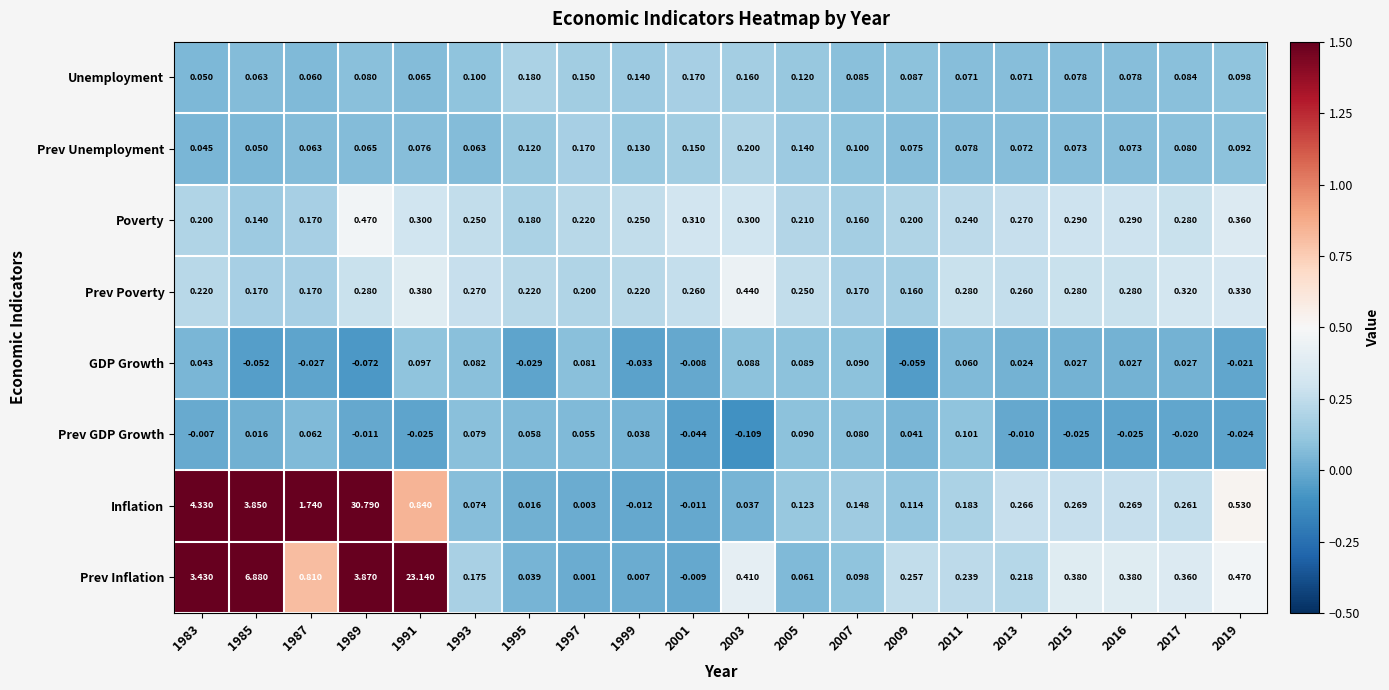

Between 1993 and 2007, which series saw the biggest shift?

Prev Poverty